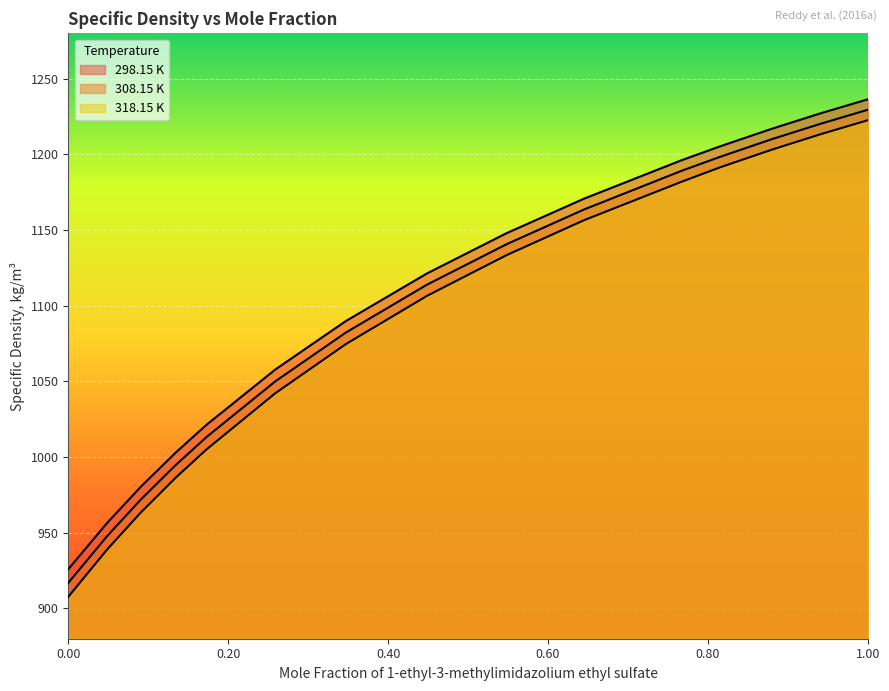

True or false: 308.15 K and 298.15 K intersect in this chart.

False